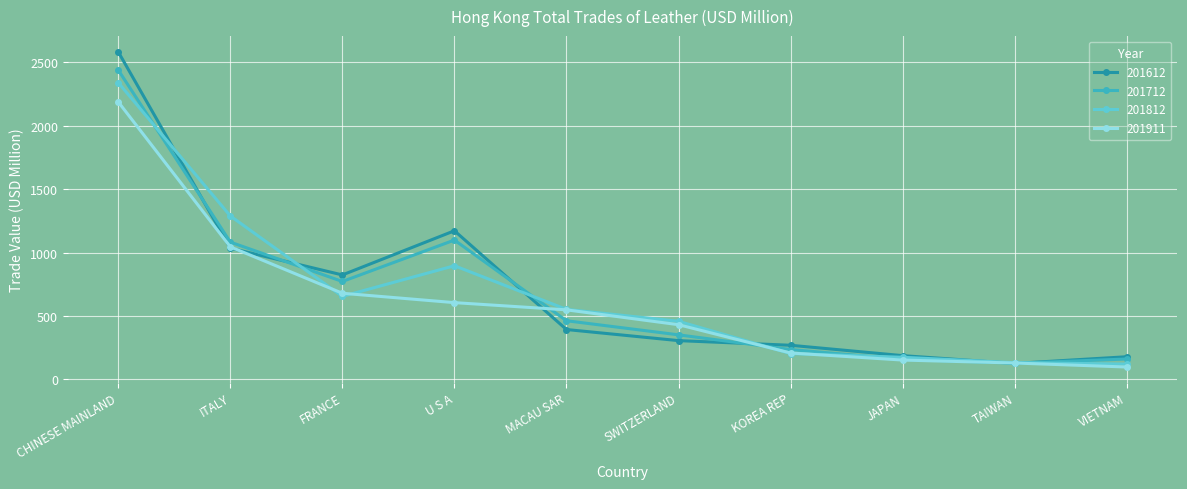

True or false: 201712 has a value of 2439.4 at CHINESE MAINLAND.

True